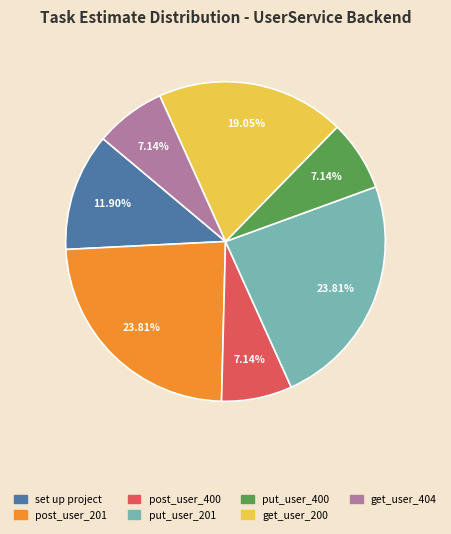

Is there any slice that represents more than half of the pie?

No